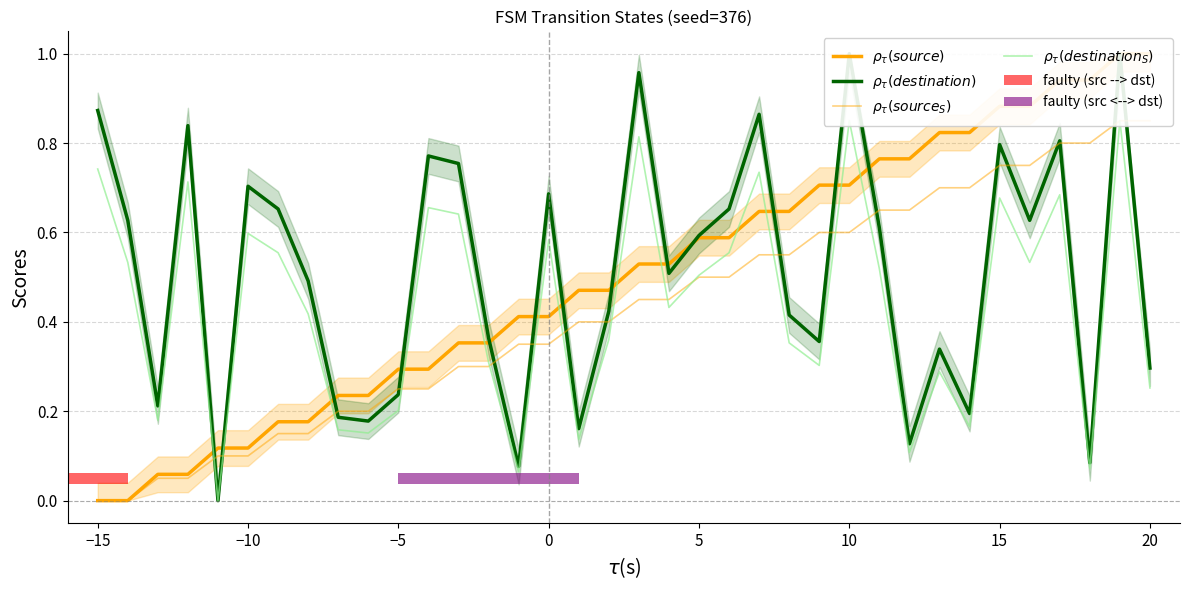

Reading left to right, transcribe all the data shown in this chart.

$\rho_\tau(source)$: 0.0	0.0	0.1	0.1	0.1	0.1	0.2	0.2	0.2	0.2	0.3	0.3	0.4	0.4	0.4	0.4	0.5	0.5	0.5	0.5	0.6	0.6	0.6	0.6	0.7	0.7	0.8	0.8	0.8	0.8	0.9	0.9	0.9	0.9	1.0	1.0
$\rho_\tau(destination)$: 0.9	0.6	0.2	0.8	0.0	0.7	0.7	0.5	0.2	0.2	0.2	0.8	0.8	0.4	0.1	0.7	0.2	0.4	1.0	0.5	0.6	0.7	0.9	0.4	0.4	1.0	0.6	0.1	0.3	0.2	0.8	0.6	0.8	0.1	1.0	0.3
$\rho_\tau(source_S)$: 0.0	0.0	0.0	0.0	0.1	0.1	0.1	0.1	0.2	0.2	0.2	0.2	0.3	0.3	0.3	0.3	0.4	0.4	0.5	0.5	0.5	0.5	0.6	0.6	0.6	0.6	0.6	0.6	0.7	0.7	0.8	0.8	0.8	0.8	0.8	0.8
$\rho_\tau(destination_S)$: 0.7	0.5	0.2	0.7	0.0	0.6	0.6	0.4	0.2	0.2	0.2	0.7	0.6	0.3	0.1	0.6	0.1	0.4	0.8	0.4	0.5	0.6	0.7	0.4	0.3	0.8	0.5	0.1	0.3	0.2	0.7	0.5	0.7	0.1	0.8	0.3